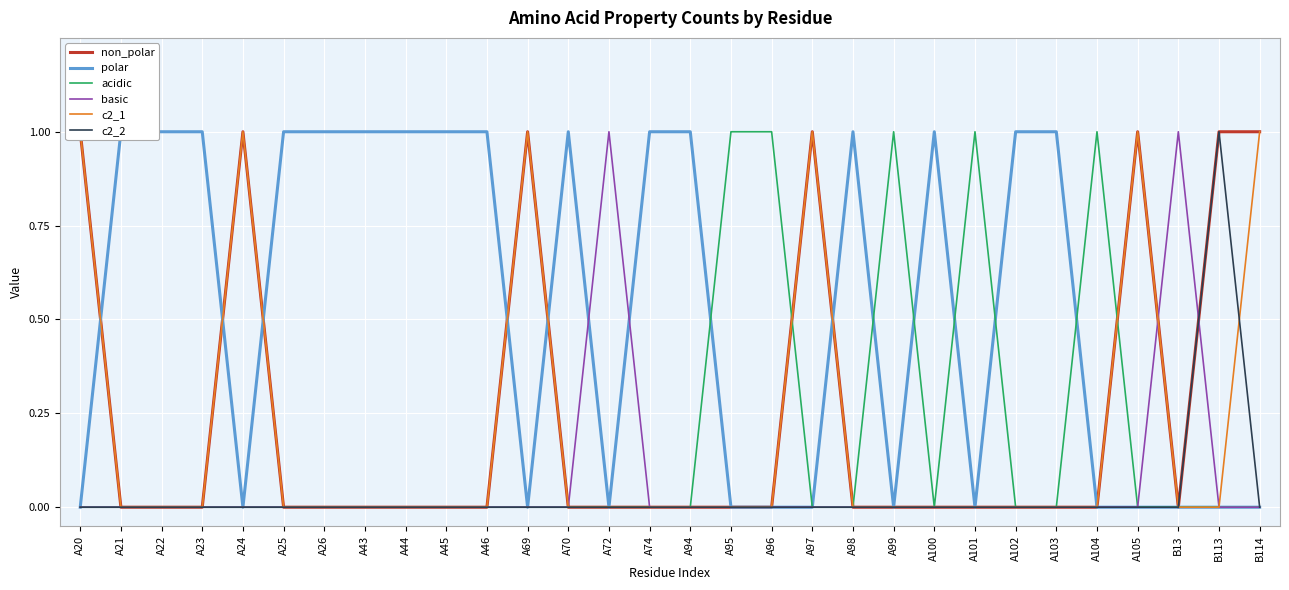

List the series in order of their peak value, lowest first.

non_polar, polar, acidic, basic, c2_1, c2_2